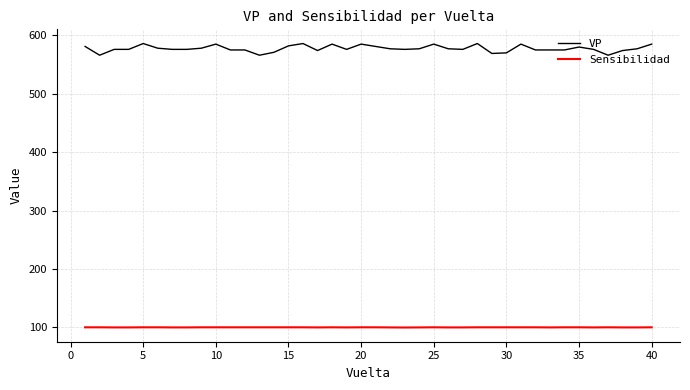

Which series has the largest range (max minus min)?

VP